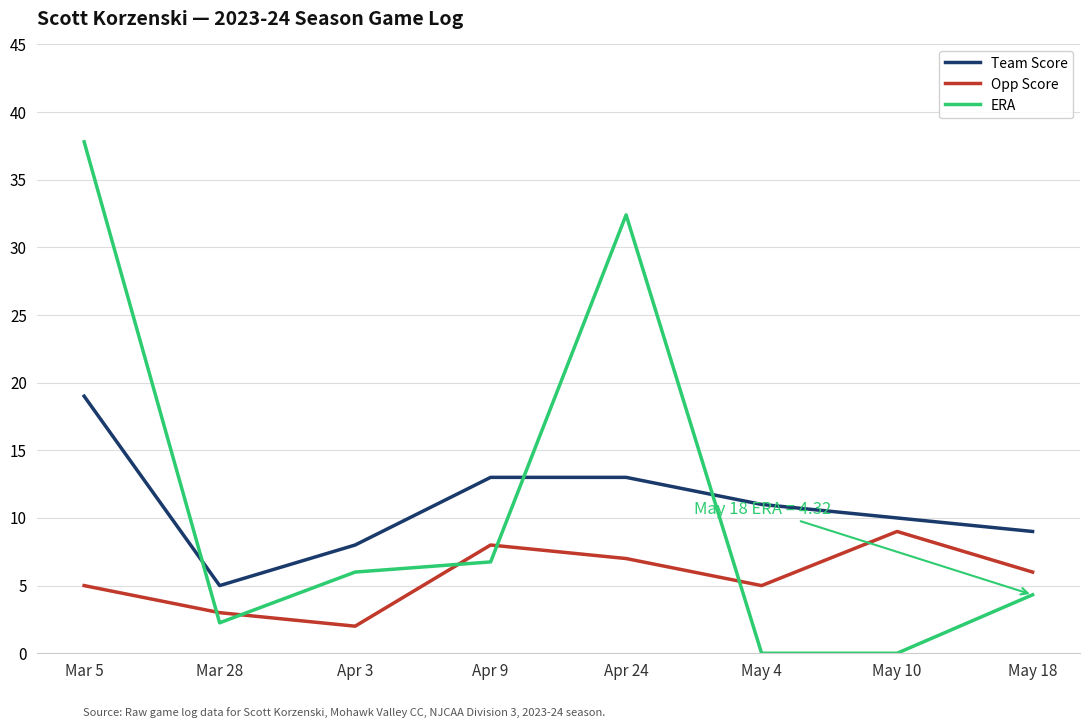

Which series has the widest spread of values?

ERA